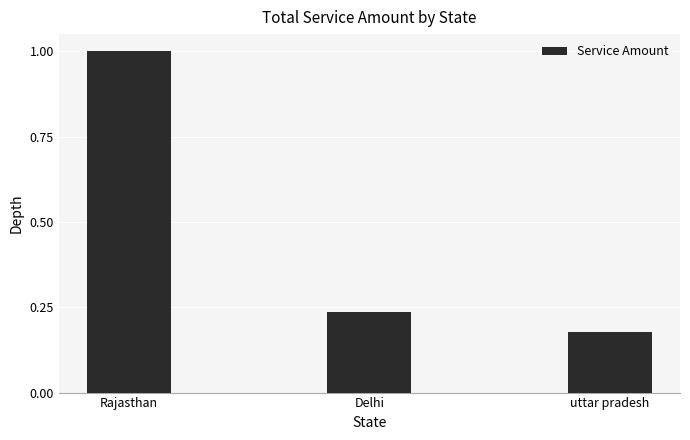

Rank the categories by value from highest to lowest.

Rajasthan, Delhi, uttar pradesh